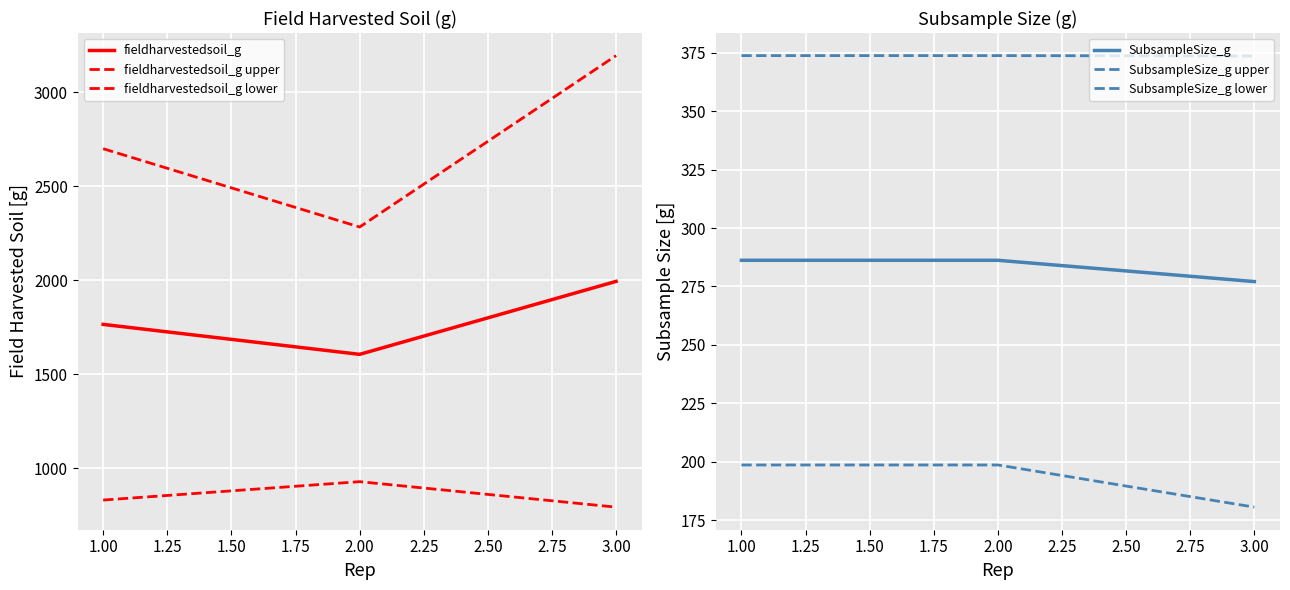

What is the greatest value displayed?

3195.1